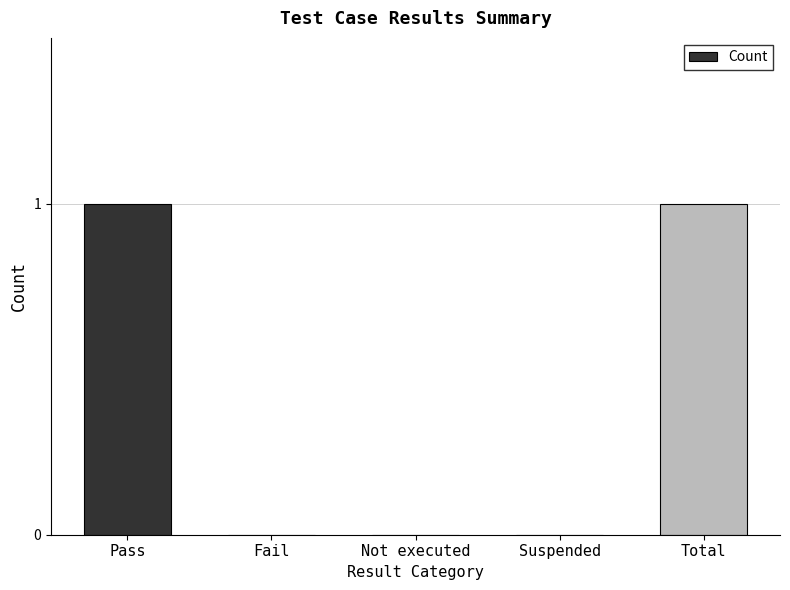

True or false: the data shows 0 at Pass.

False